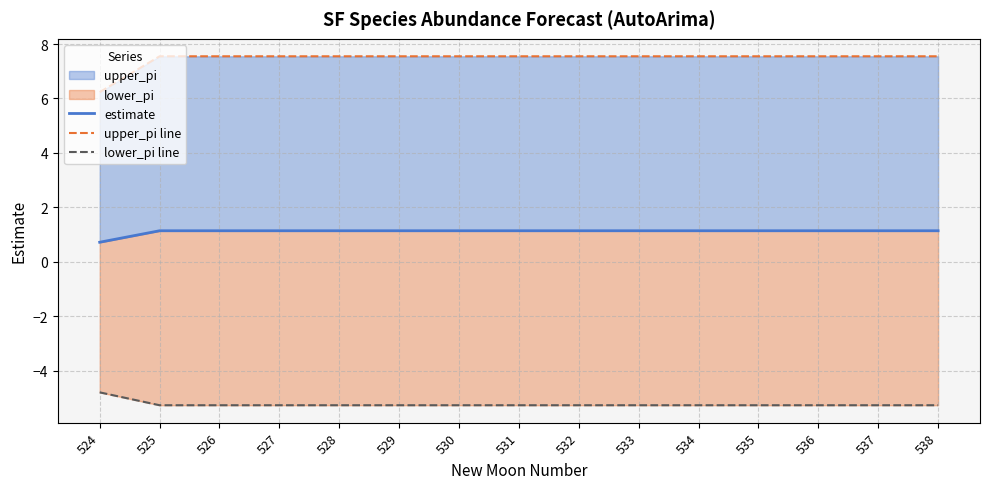

Does the chart have visible grid lines?

Yes